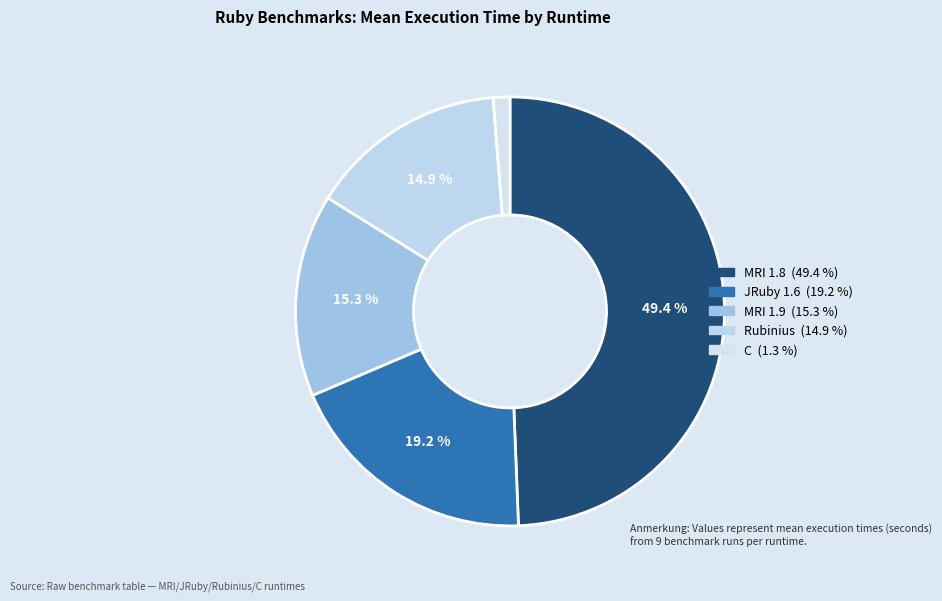

Between MRI 1.8 and JRuby 1.6, which is larger?

MRI 1.8